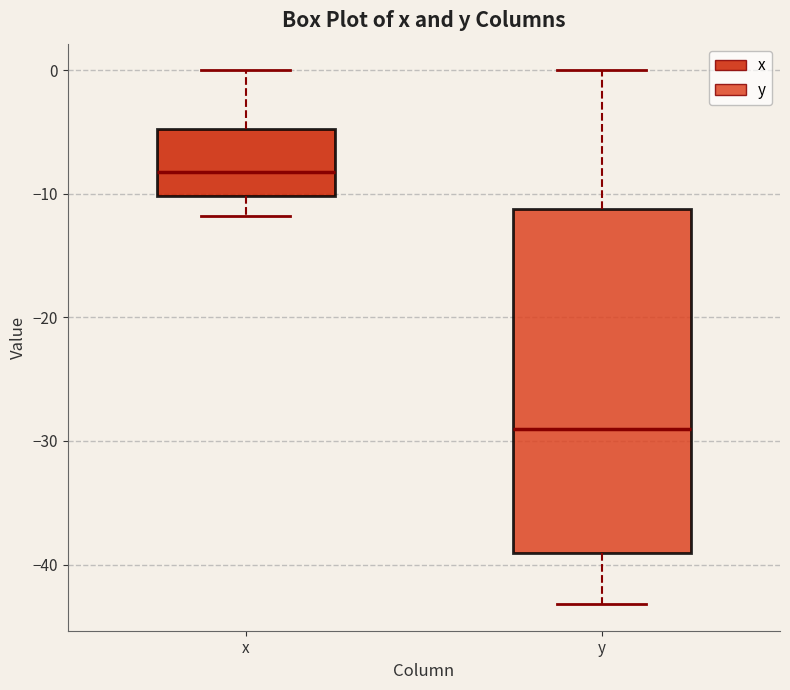

Where is the upper edge of the box for y on the y-axis? The values are not printed on the chart, so give them approximately, as read against the axis.

-11